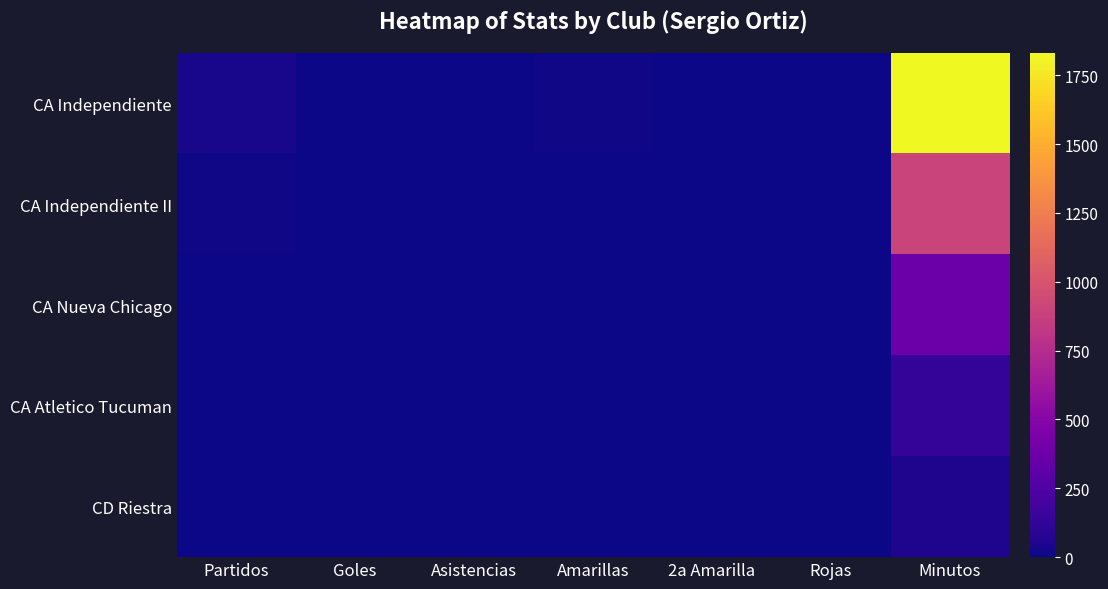

Reading right to left, transcribe all the data shown in this chart.

CA Independiente: Minutos=1831	Rojas=0	2a Amarilla=0	Amarillas=10	Asistencias=1	Goles=1	Partidos=30
CA Independiente II: Minutos=897	Rojas=0	2a Amarilla=1	Amarillas=3	Asistencias=0	Goles=1	Partidos=11
CA Nueva Chicago: Minutos=372	Rojas=1	2a Amarilla=0	Amarillas=3	Asistencias=0	Goles=0	Partidos=6
CA Atletico Tucuman: Minutos=127	Rojas=0	2a Amarilla=0	Amarillas=0	Asistencias=0	Goles=0	Partidos=6
CD Riestra: Minutos=52	Rojas=0	2a Amarilla=0	Amarillas=1	Asistencias=0	Goles=0	Partidos=2